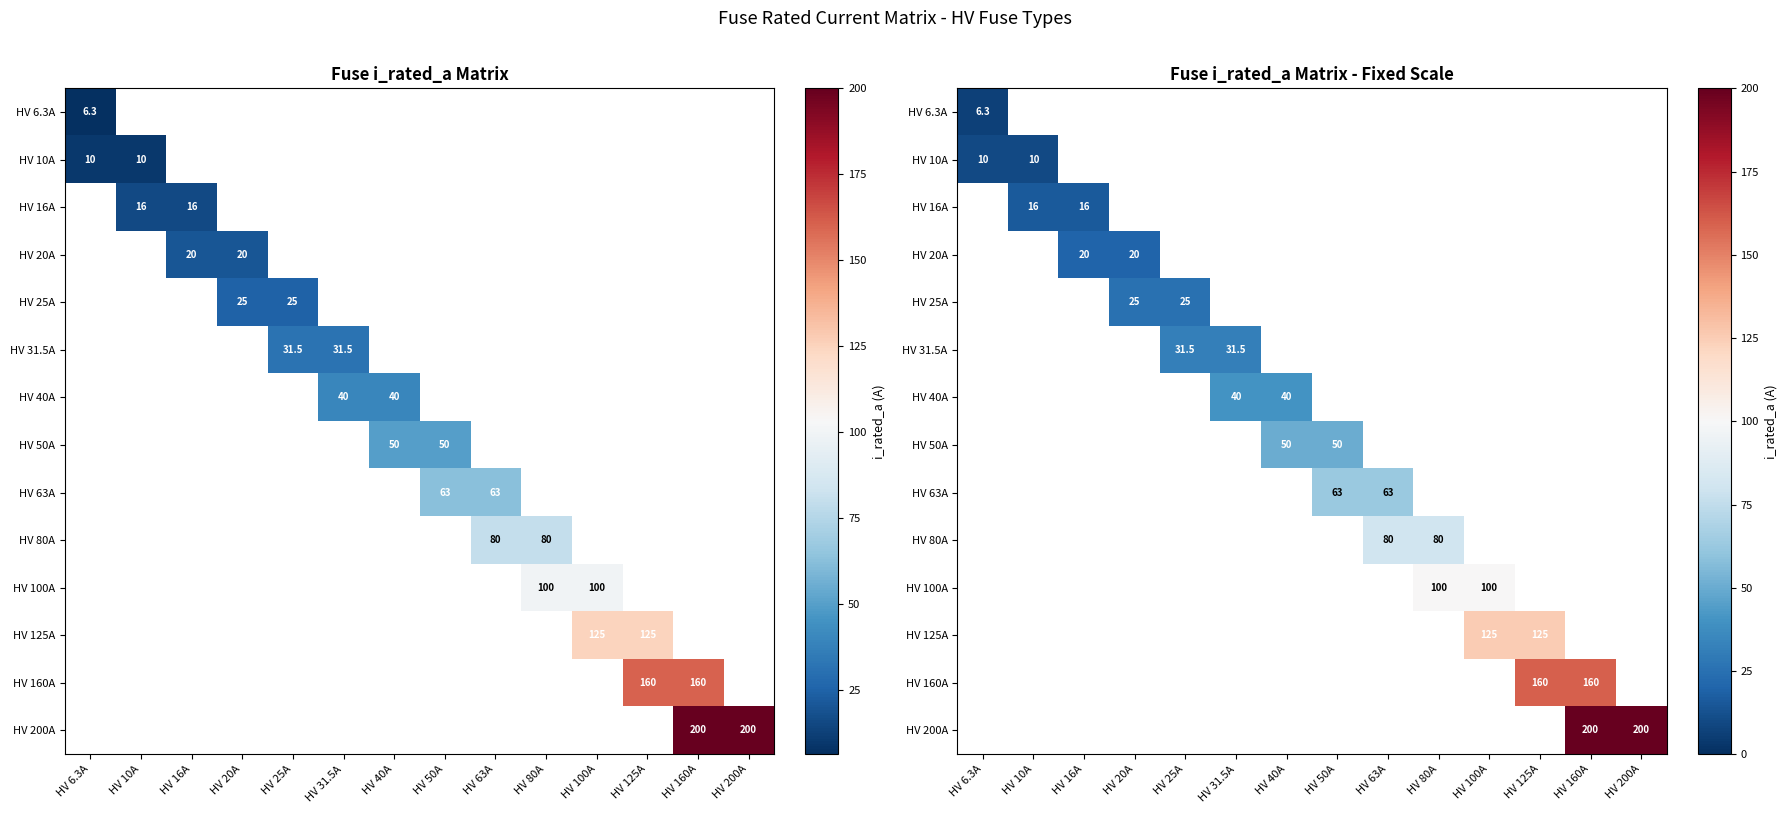

At how many categories does at least one series exceed 40?

8